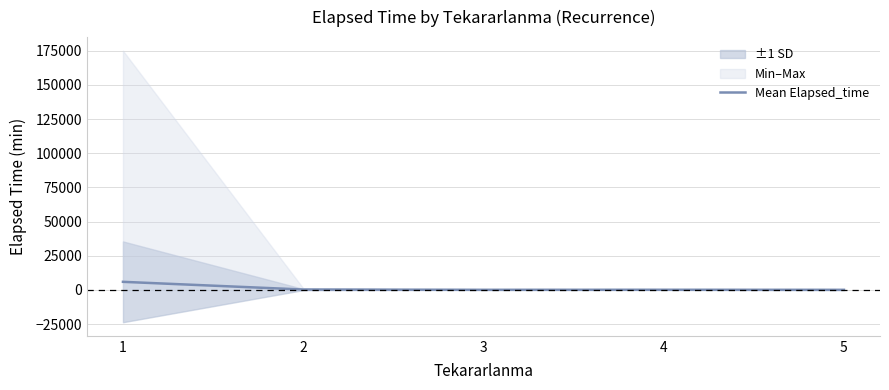

What is the value of the 4th point from the left?

149.8